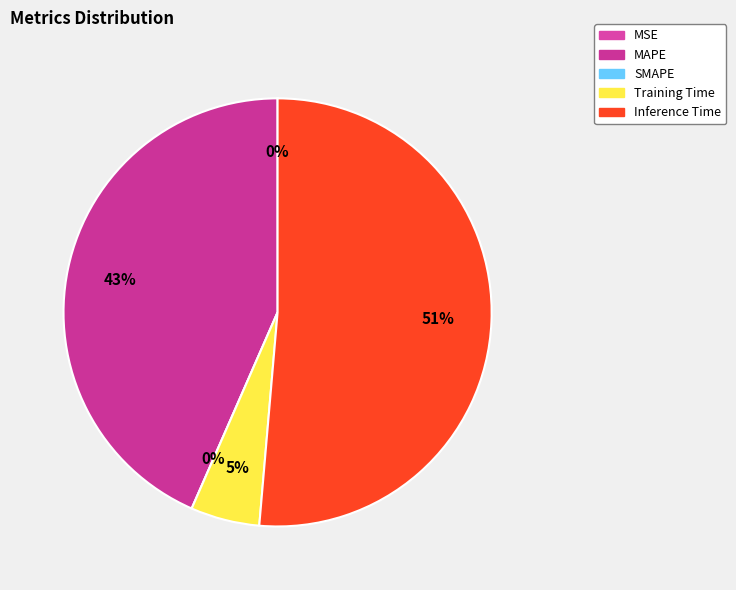

How many slices are in this pie chart?

5